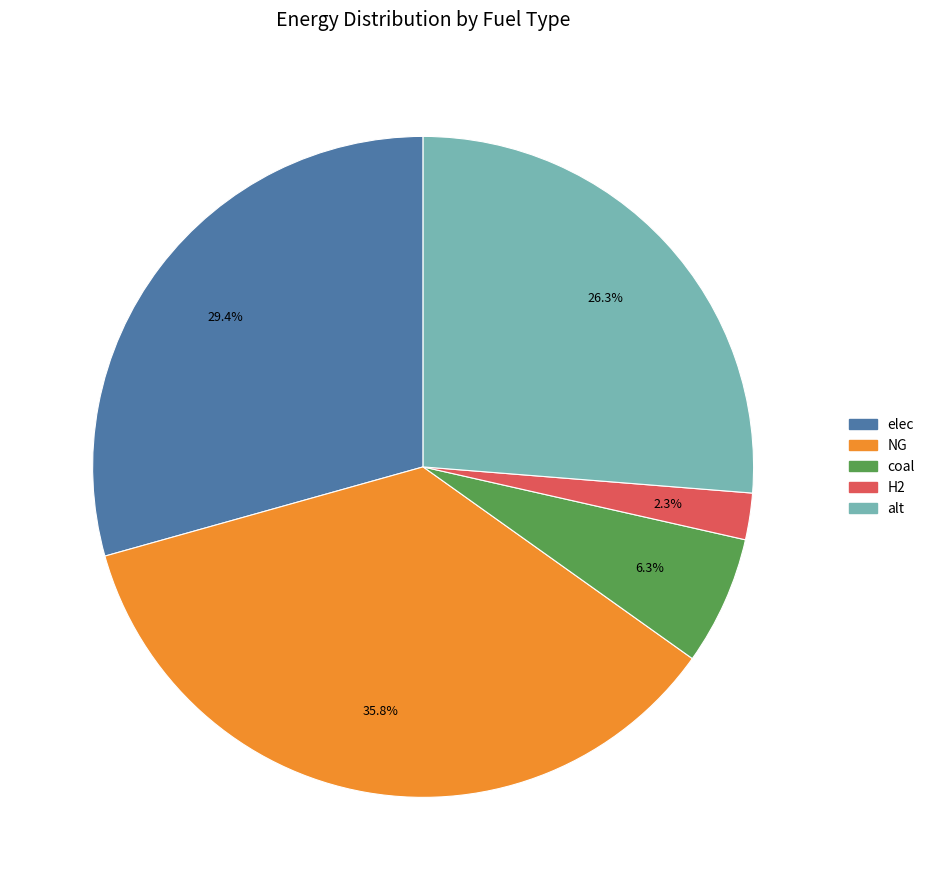

Is there any slice that represents more than half of the pie?

No